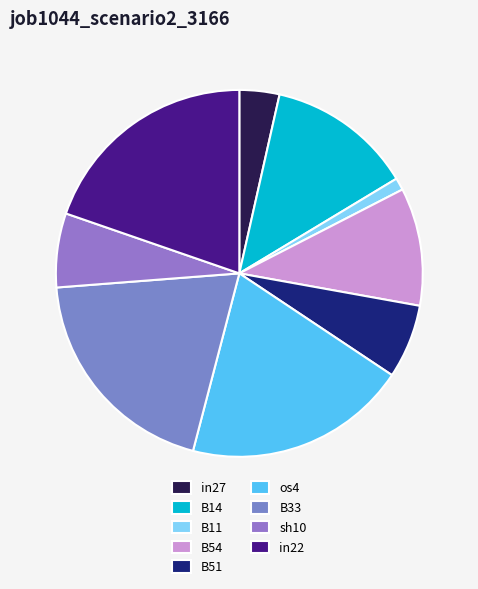

True or false: sh10 accounts for 7% of the total.

True